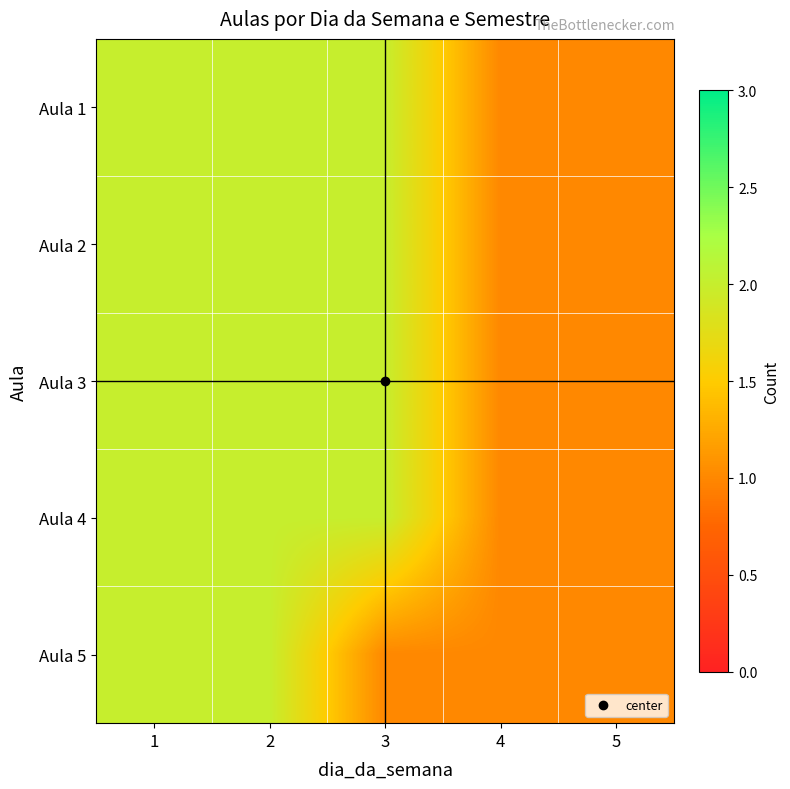

Reading left to right, extract all data points from this chart.

Aula 1: 1=2	2=2	3=2	4=1	5=1
Aula 2: 1=2	2=2	3=2	4=1	5=1
Aula 3: 1=2	2=2	3=2	4=1	5=1
Aula 4: 1=2	2=2	3=2	4=1	5=1
Aula 5: 1=2	2=2	3=1	4=1	5=1